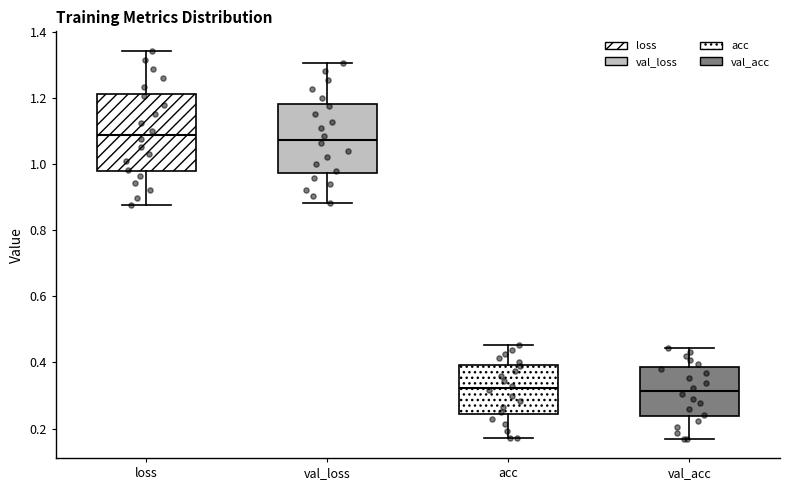

Reading left to right, transcribe this box plot: for each box, give where its median line is, the range the box spans, and where its two whiskers end, as read against the y-axis. The values are not printed on the chart, so give them approximately, as read against the axis.

loss: median 1.08, box 0.98 to 1.22, whiskers 0.88 to 1.34
val_loss: median 1.08, box 0.98 to 1.18, whiskers 0.88 to 1.30
acc: median 0.32, box 0.24 to 0.40, whiskers 0.18 to 0.46
val_acc: median 0.32, box 0.24 to 0.38, whiskers 0.18 to 0.44